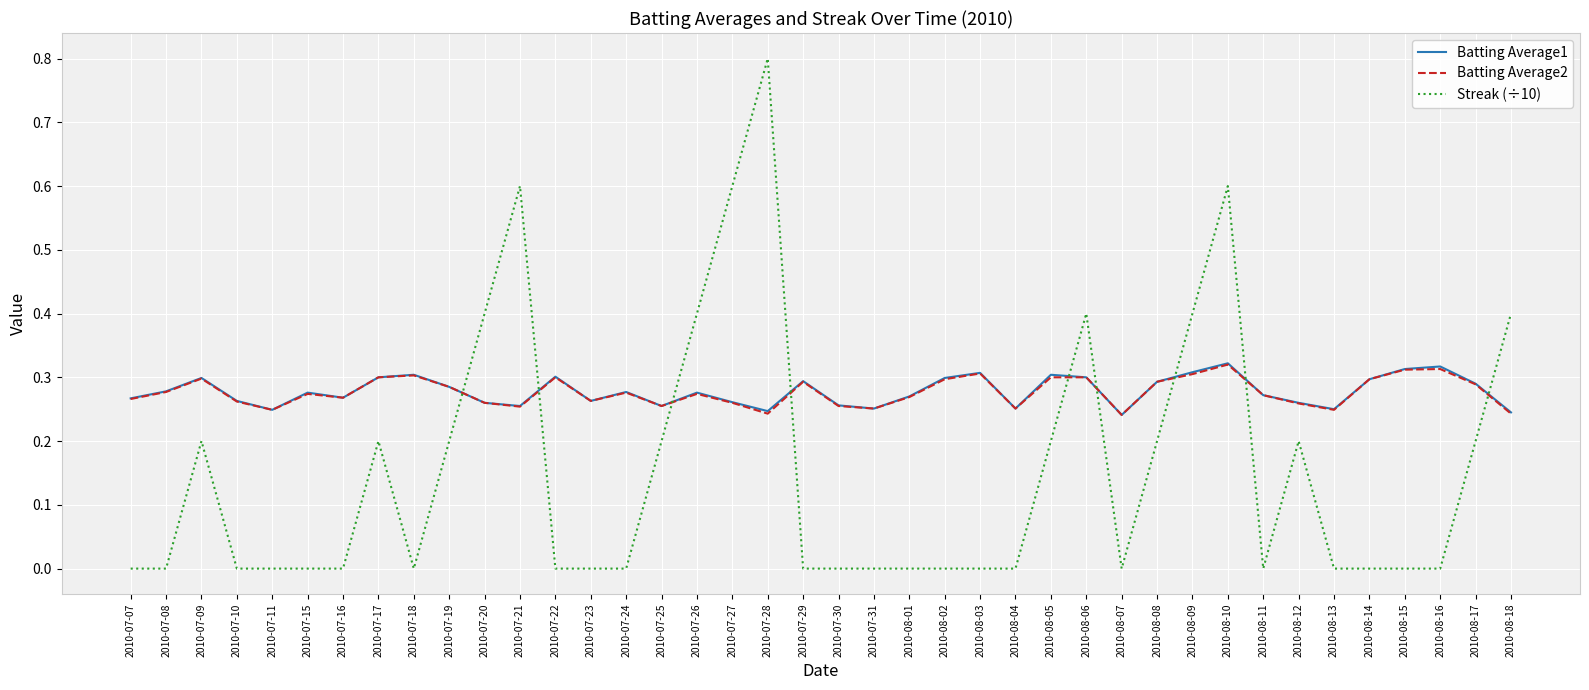

Between 2010-07-31 and 2010-08-10, which series saw the biggest shift?

Streak (÷10)